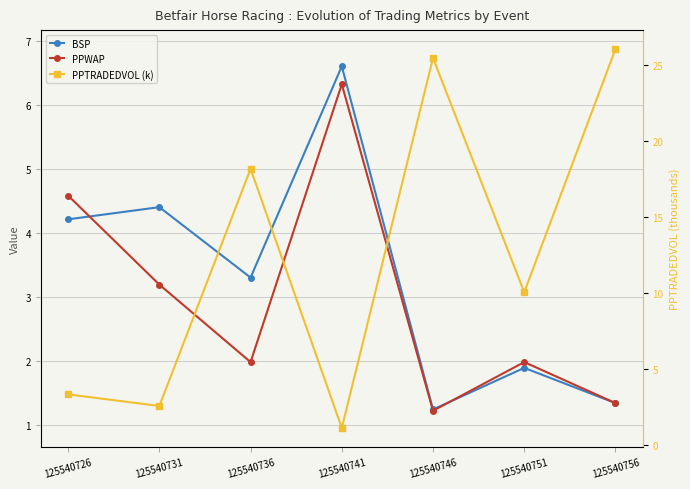

True or false: PPTRADEDVOL (k) and PPWAP intersect in this chart.

True